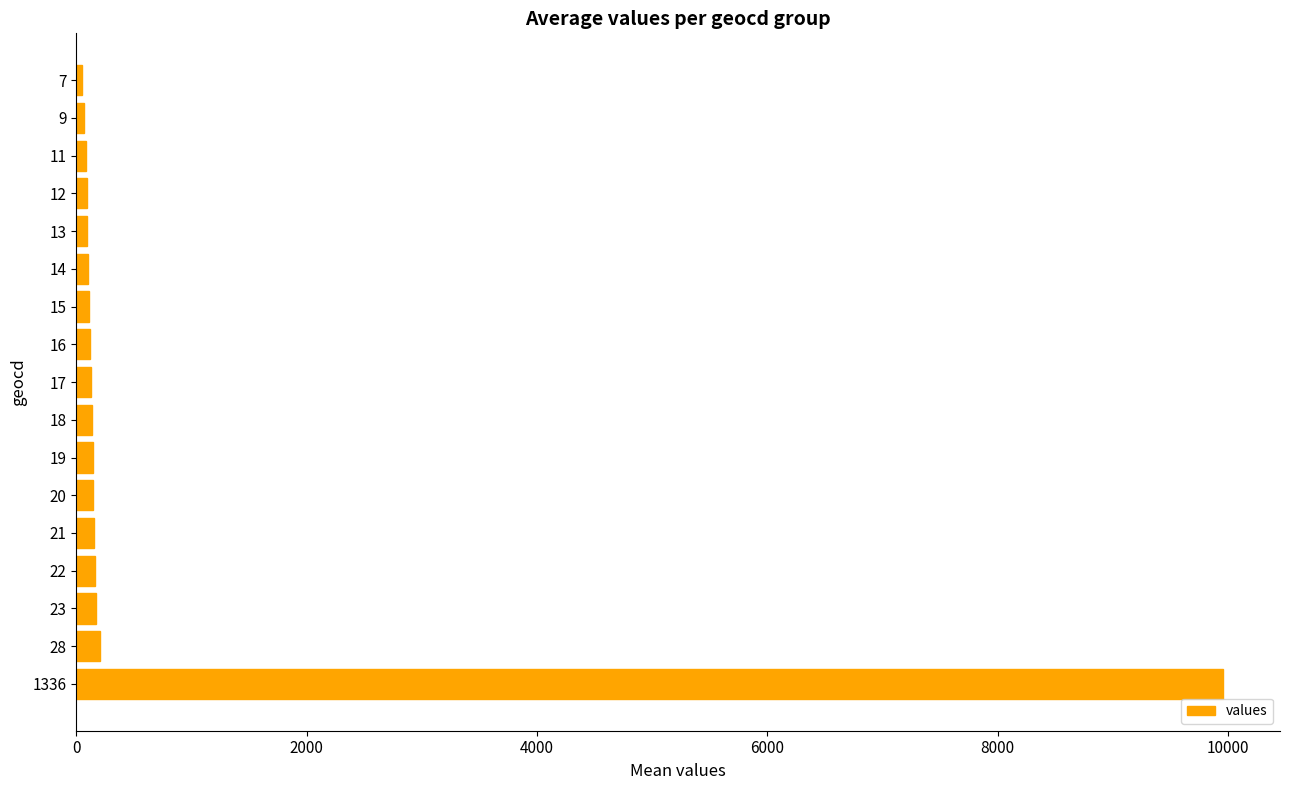

What is the difference between the values at 14 and 7?

52